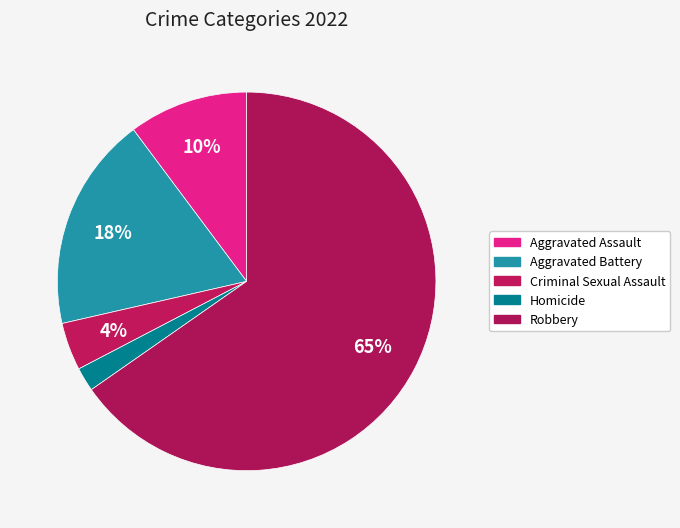

Is it true that Robbery is 65% of the pie?

True